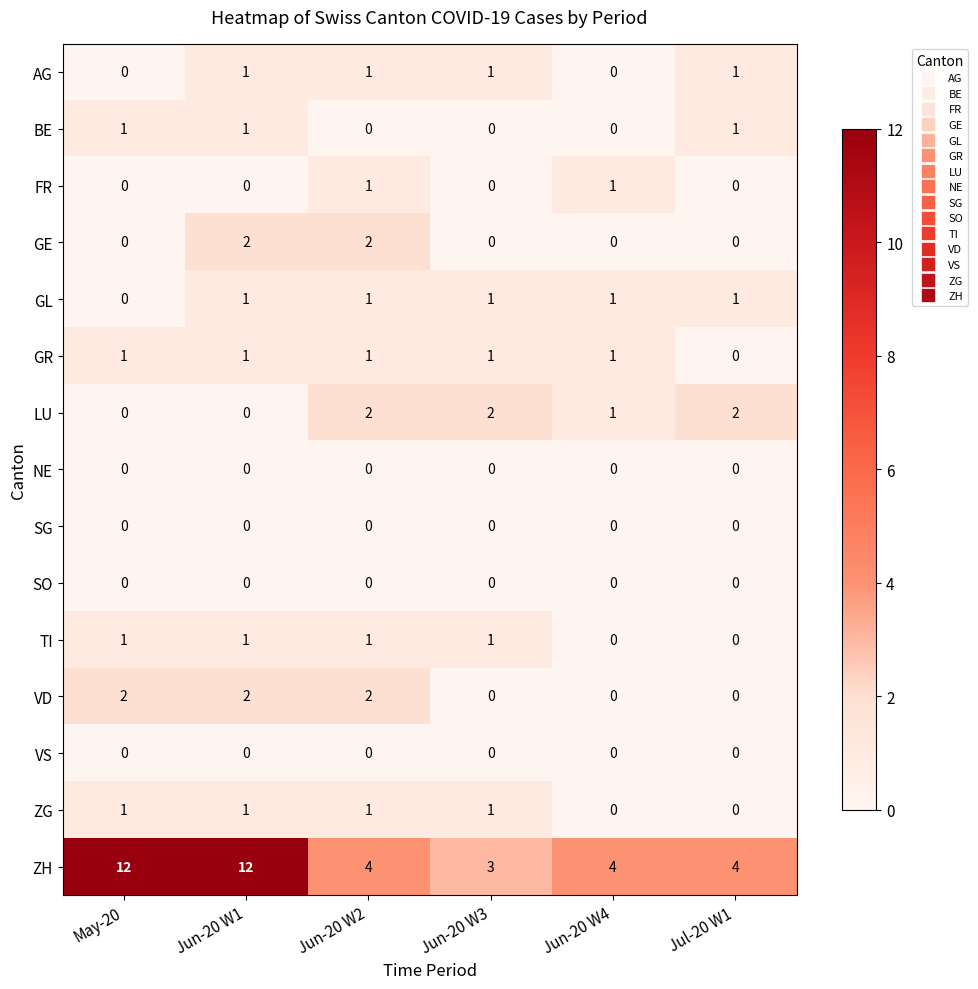

Is it true that GE equals 1 at Jun-20 W3?

False